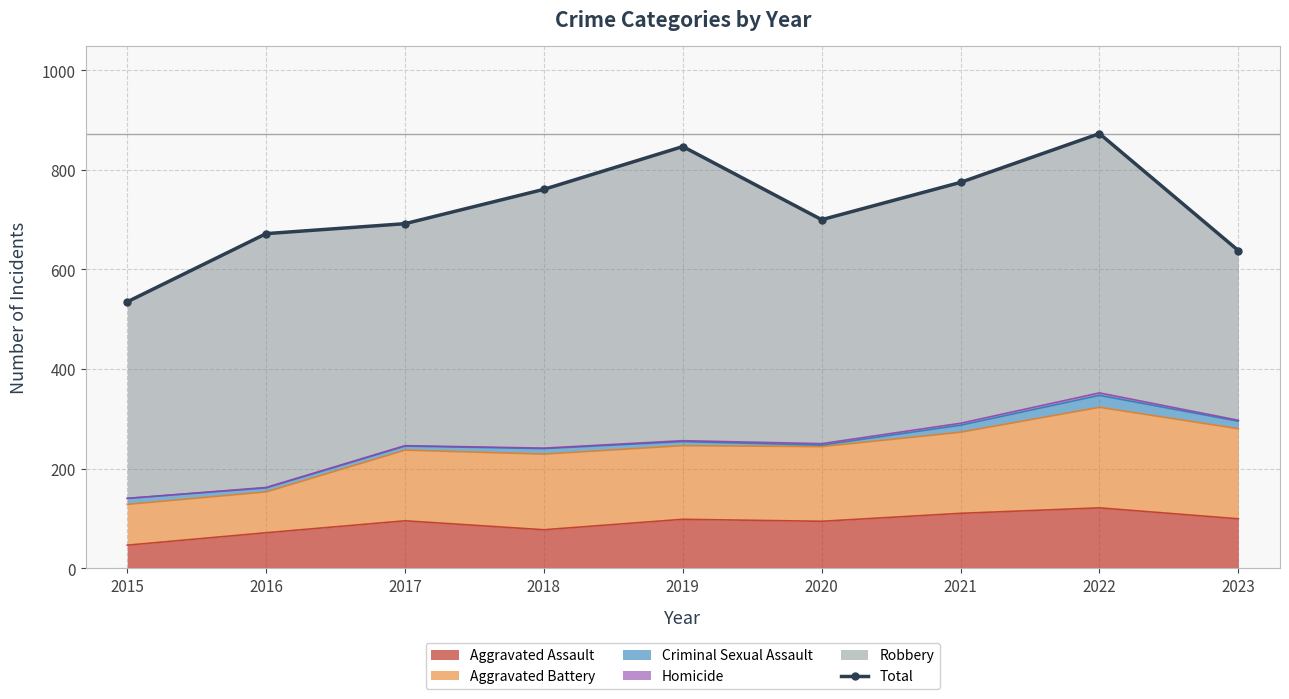

What is the difference between the values at 2019 and 2016?

175